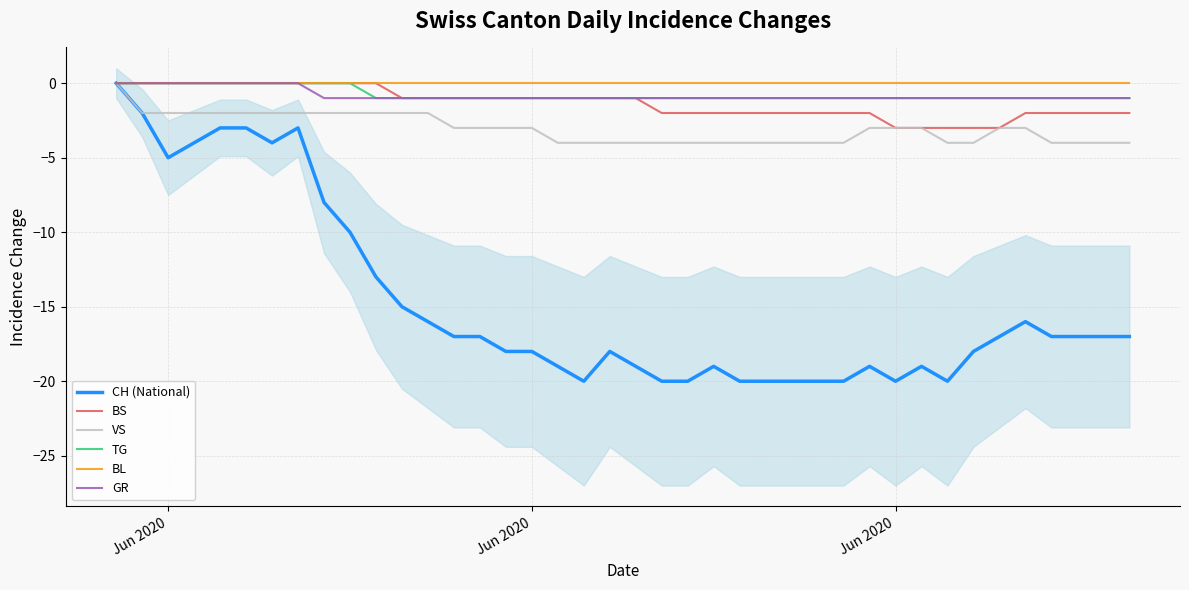

Which series has the widest spread of values?

CH (National)